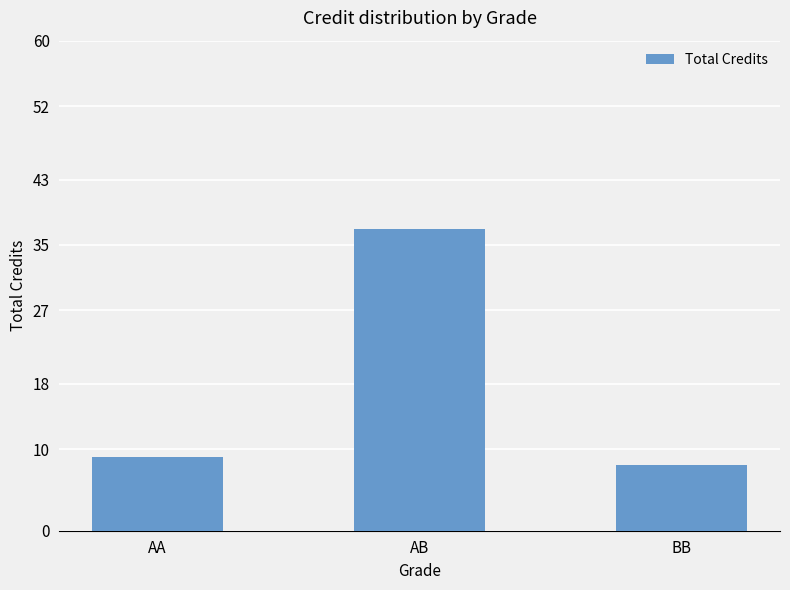

What is the average value?

18